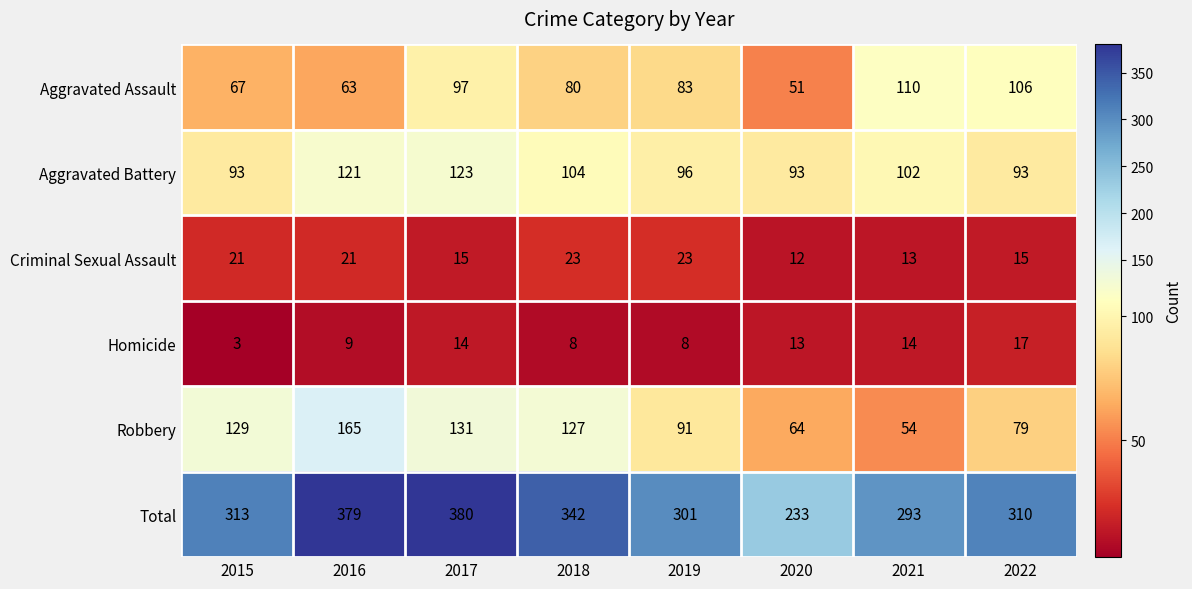

Which series has the largest total across all categories?

Total